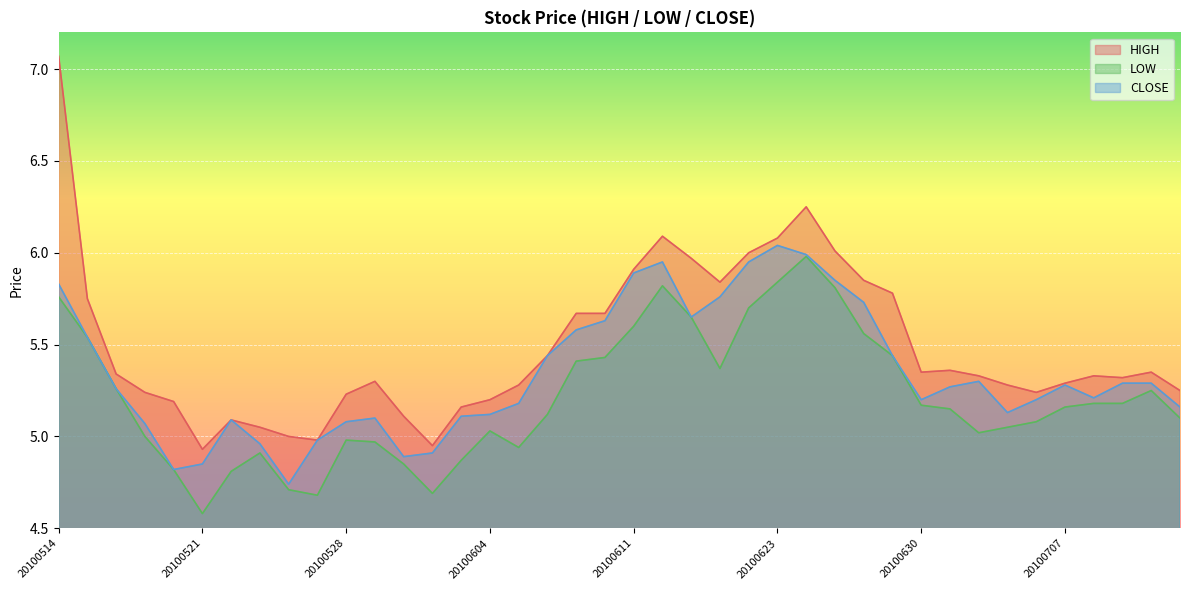

The LOW series shows 5.5 at 20100517. True or false?

True